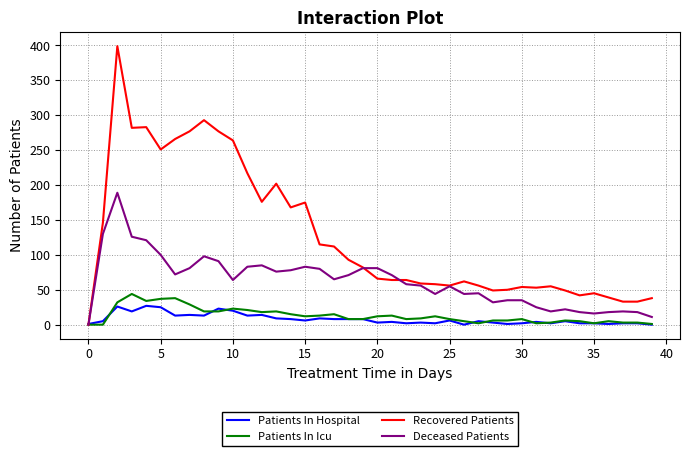

Which series has the largest total across all categories?

Recovered Patients